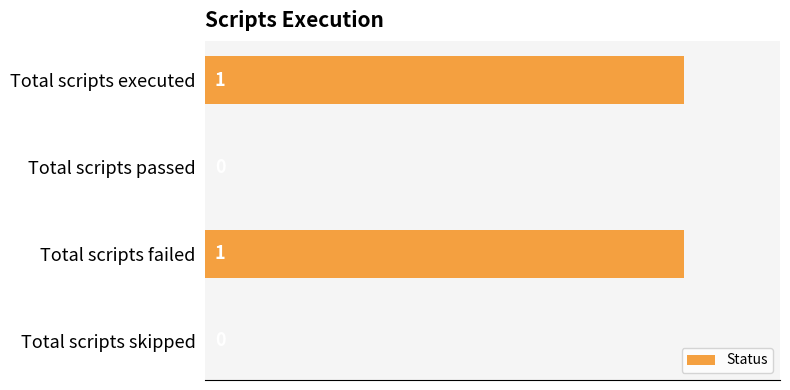

The value at Total scripts executed is 1. True or false?

True